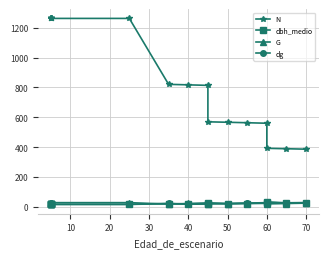

Is it true that dg equals 5.5 at 9?

False